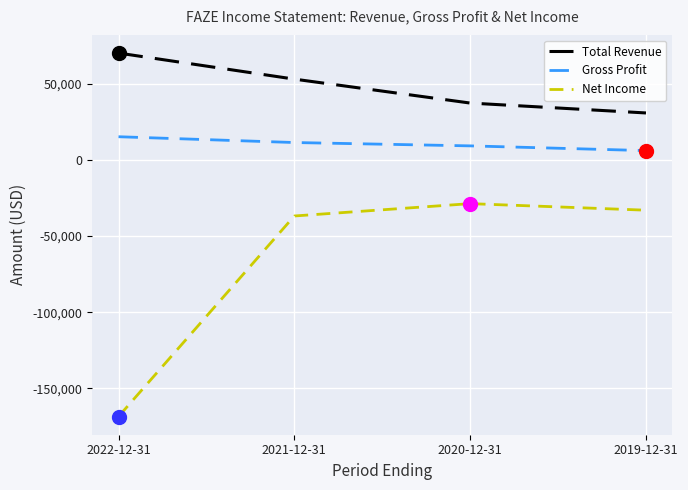

Which series has the largest range (max minus min)?

Net Income